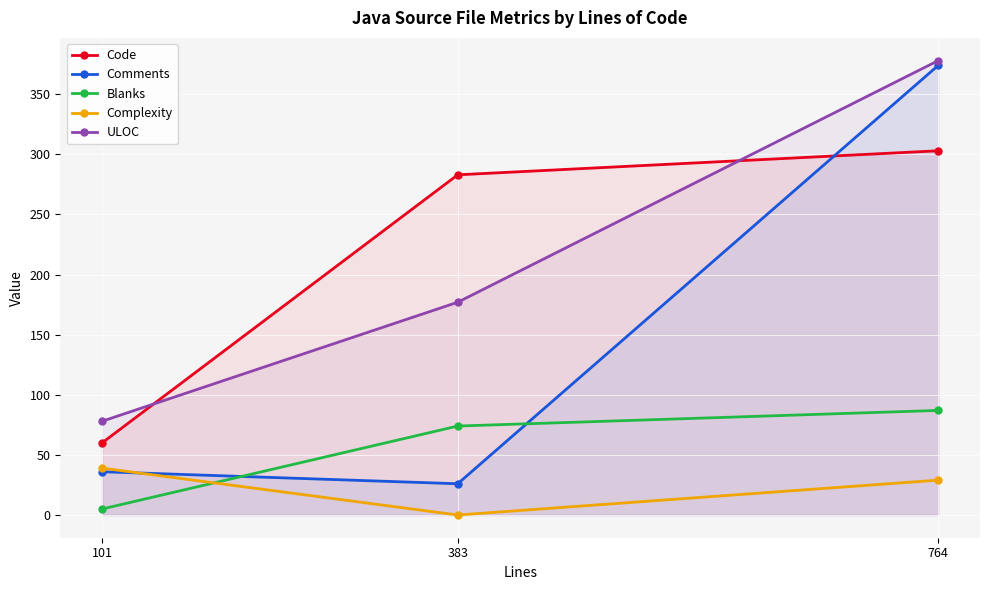

Reading left to right, transcribe all the data shown in this chart.

Code: 60	283	303
Comments: 36	26	374
Blanks: 5	74	87
Complexity: 39	0	29
ULOC: 78	177	378